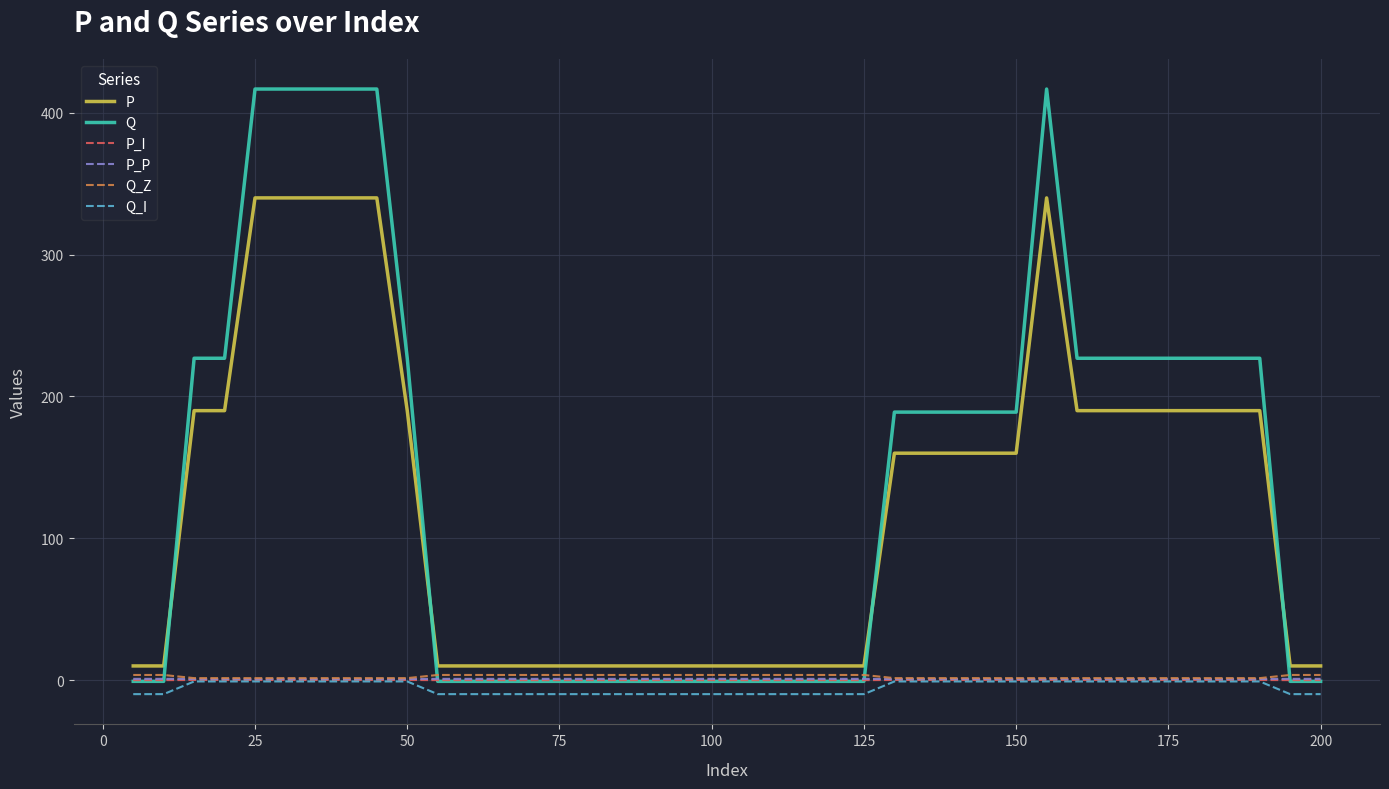

Which series has the largest total across all categories?

Q